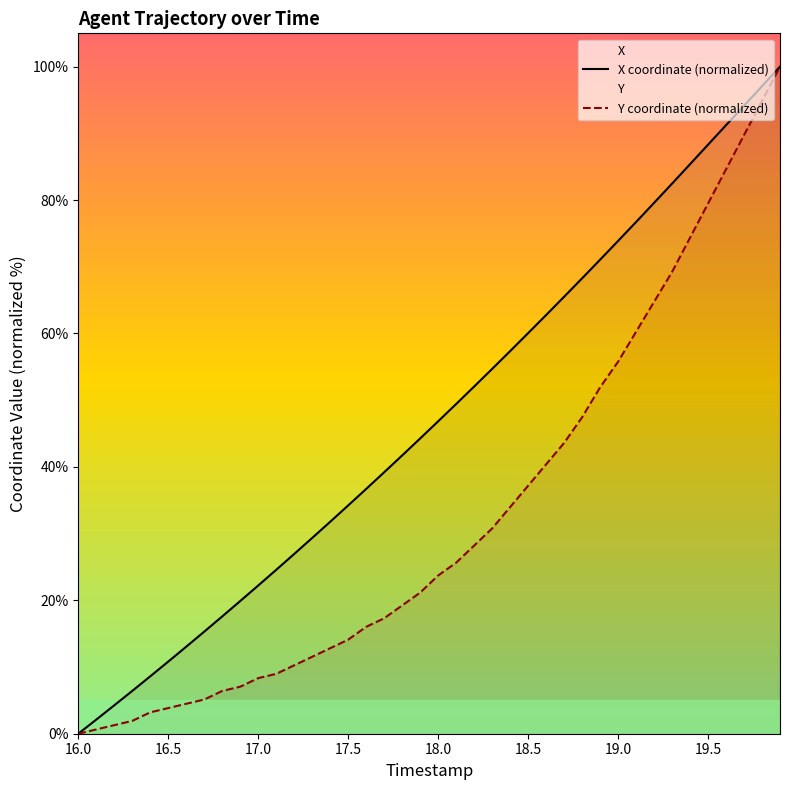

Is it true that Y coordinate (normalized) equals 23.7 at 18.0?

True